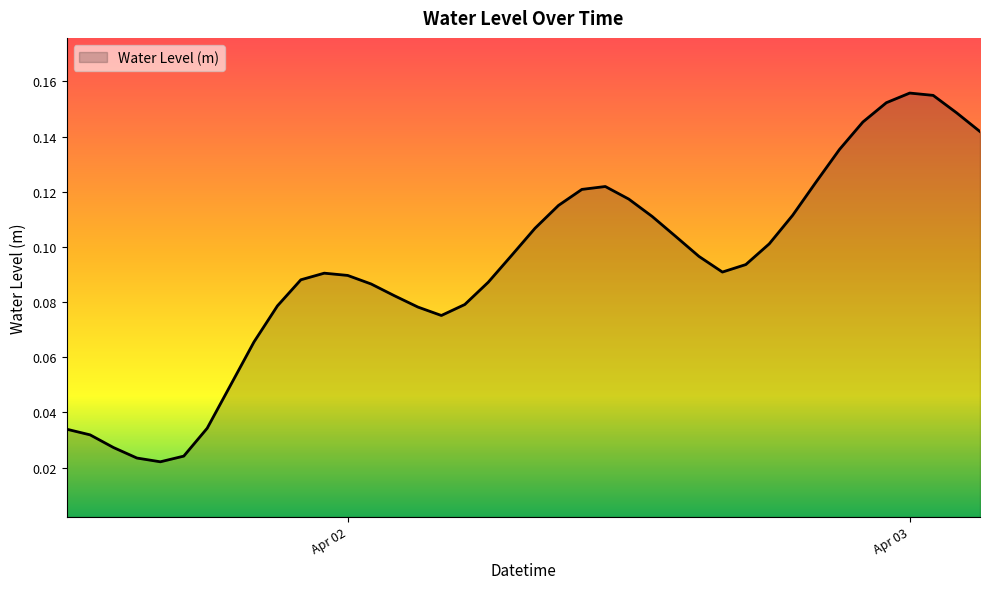

How many lines are shown in the chart?

1